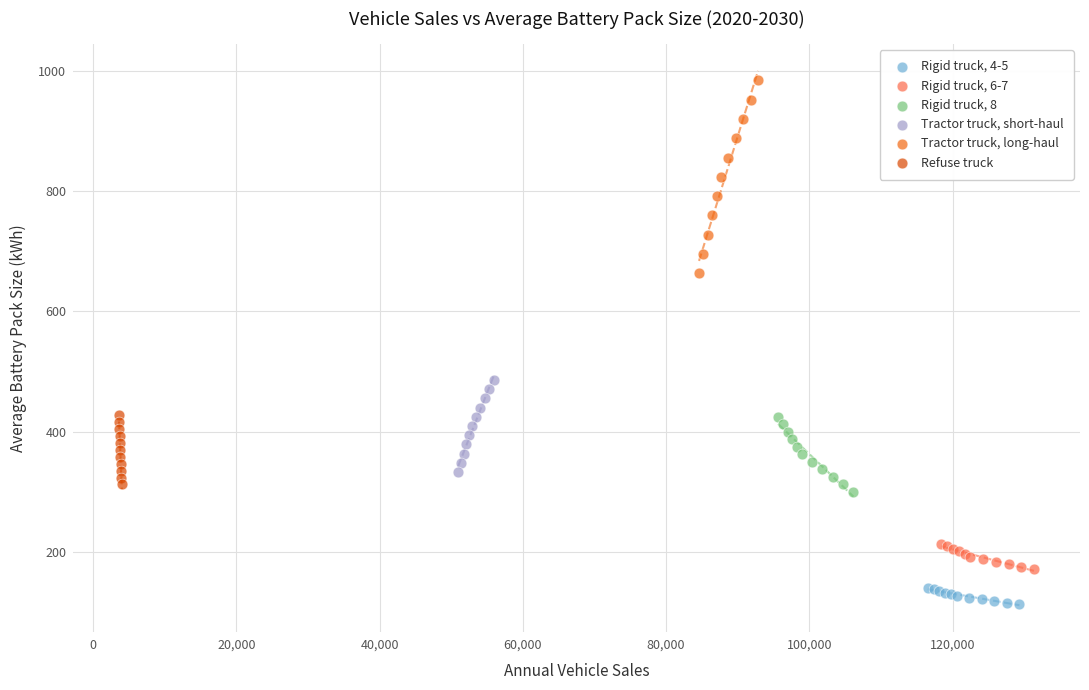

Which series has the widest spread of Y values?

Tractor truck, long-haul